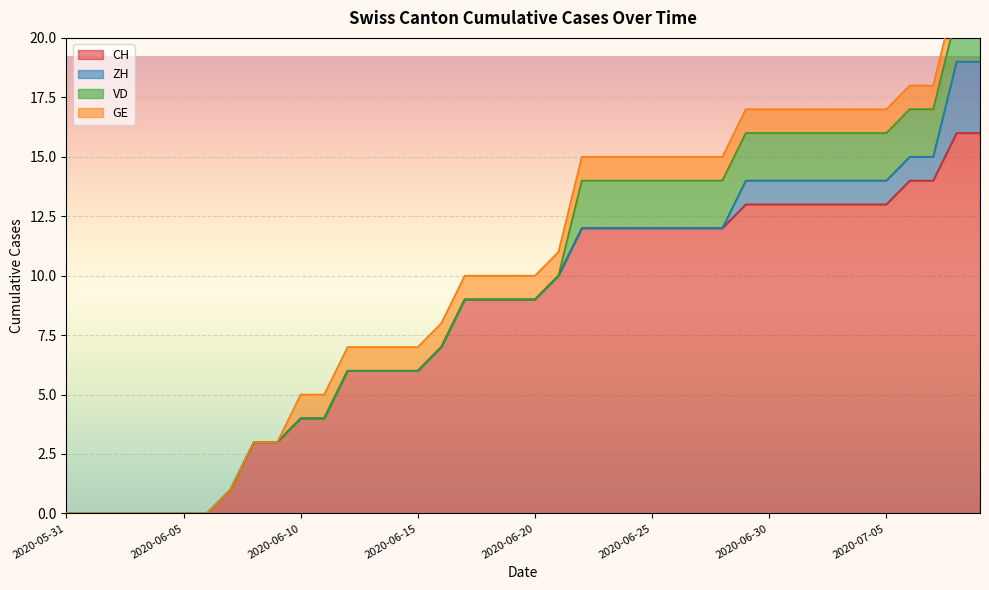

Which series has the largest total across all categories?

CH